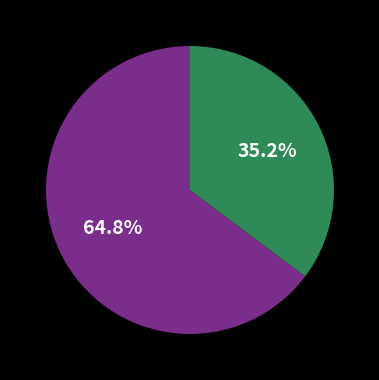

How many slices are in this pie chart?

2